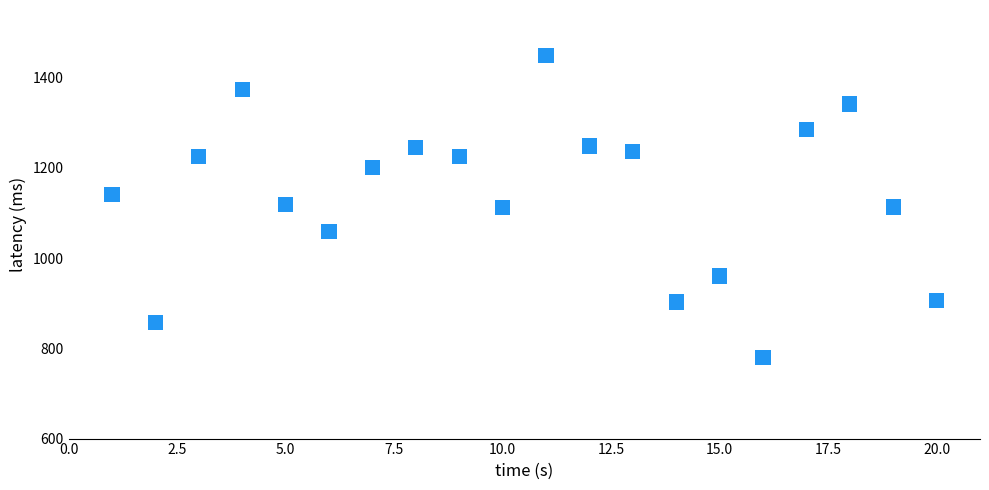

What is the range of Y values (max minus min)?

669.5